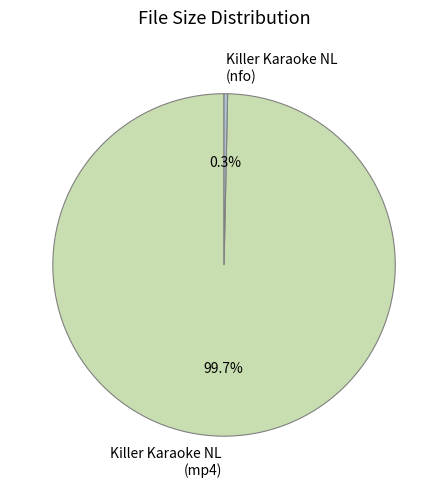

Which category has the smallest portion of the pie?

Killer Karaoke NL (nfo)